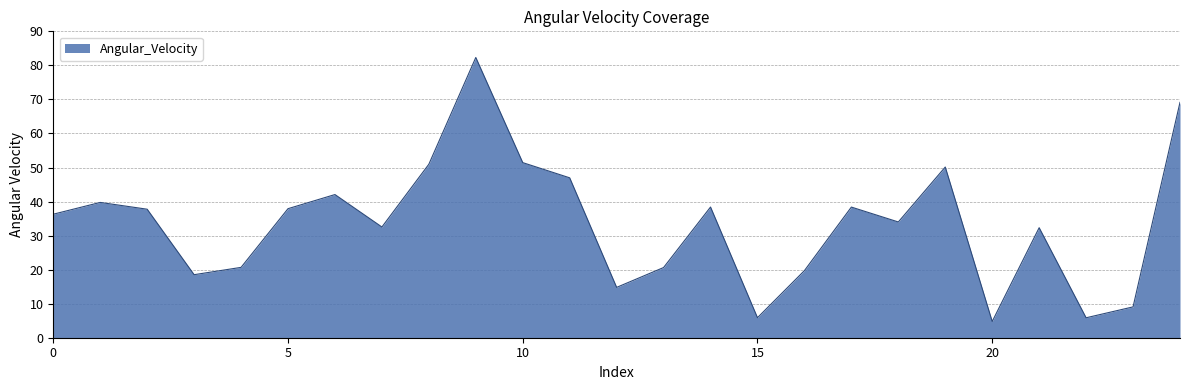

What is the smallest value displayed?

4.8